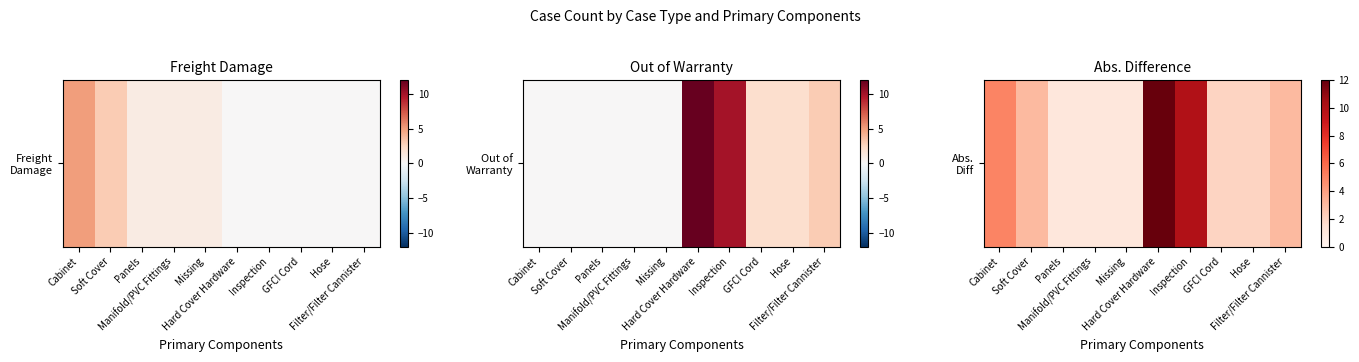

What is the difference between the values at Missing and Inspection?

9